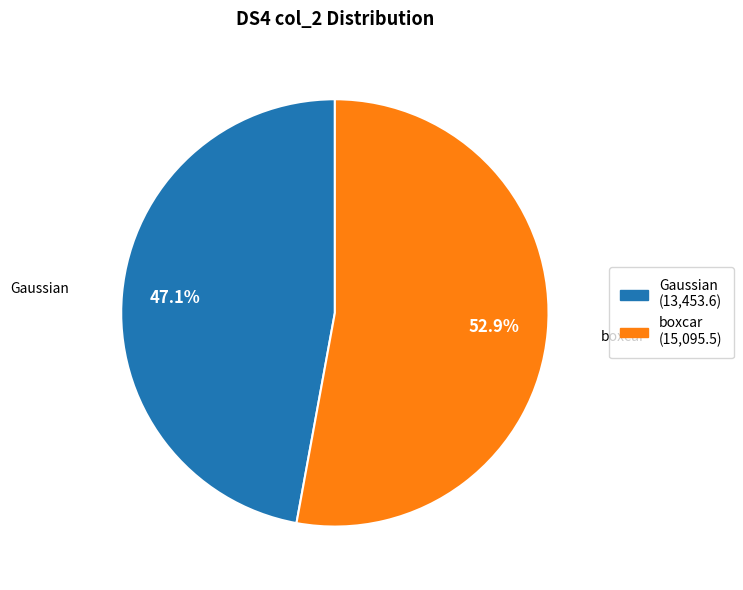

To the nearest percent, what is the difference between the largest and smallest slice percentages?

6%